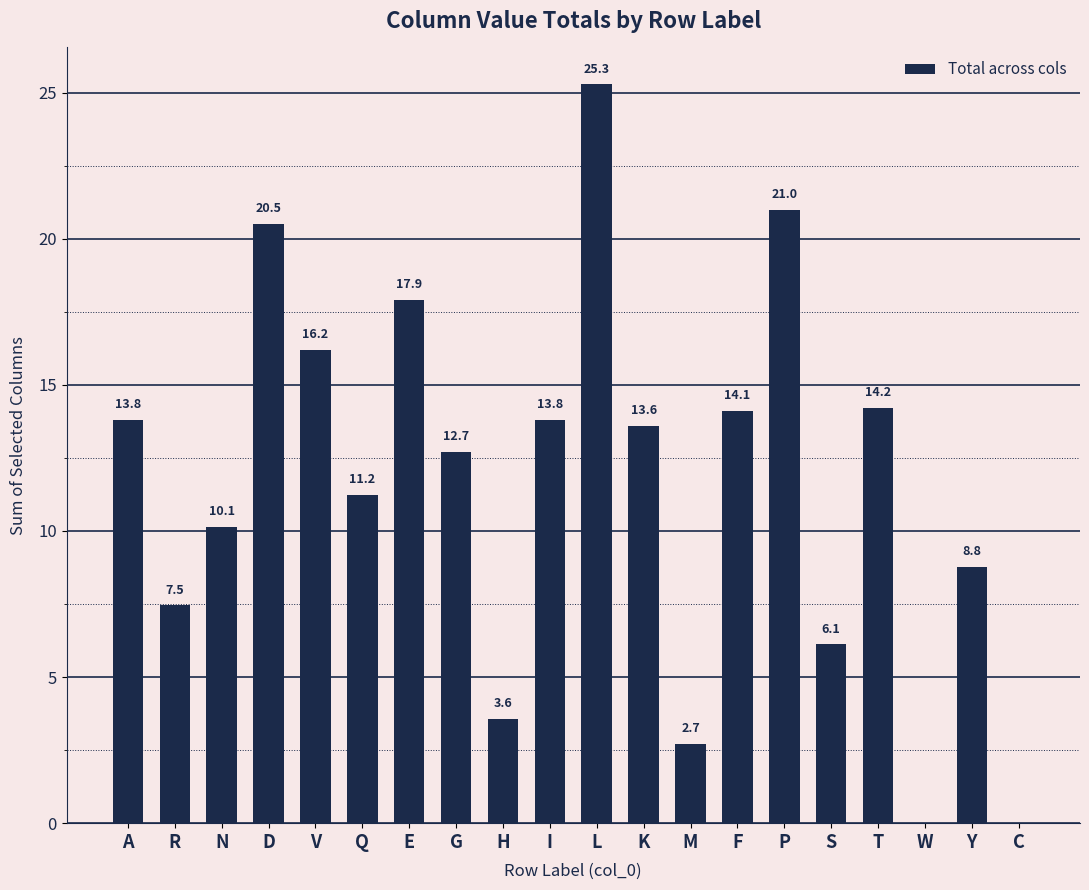

The chart shows a value of 33.7 at D. True or false?

False